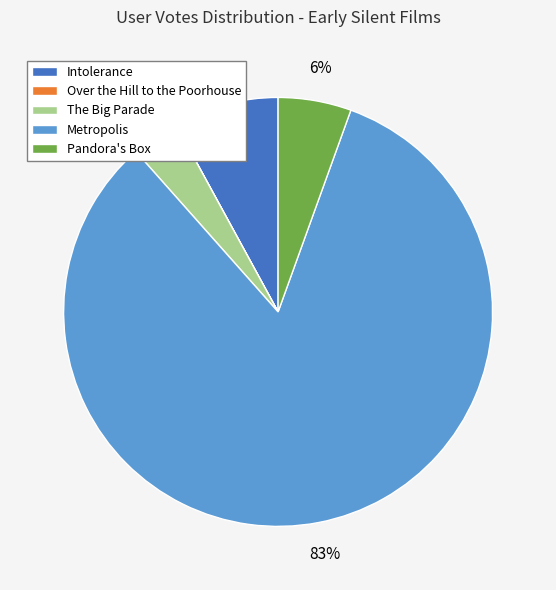

To the nearest percent, what is the average slice percentage?

20%